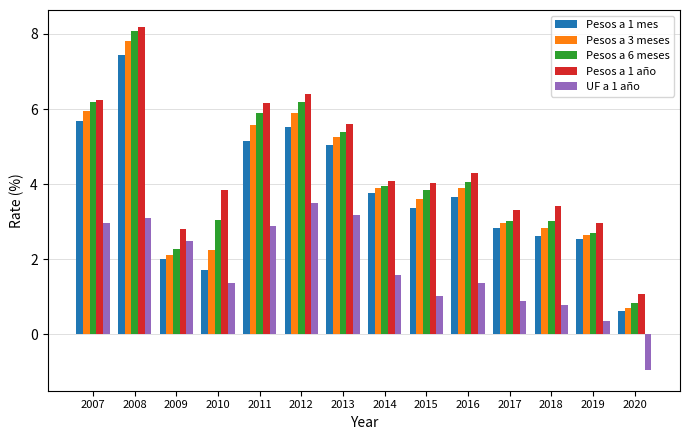

True or false: UF a 1 año has a value of -1.6 at 2020.

False